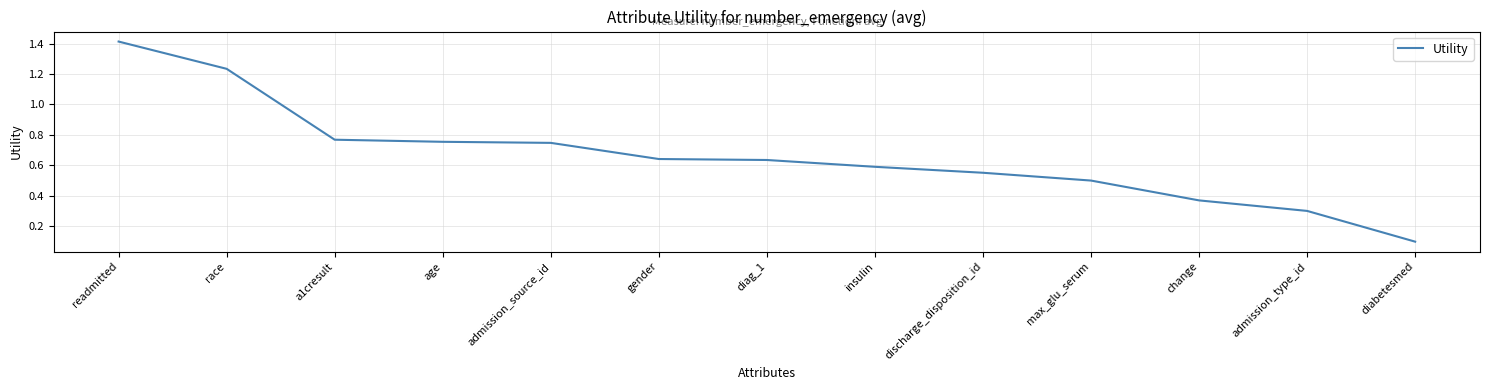

Is it true that the value at discharge_disposition_id is 0.6?

True